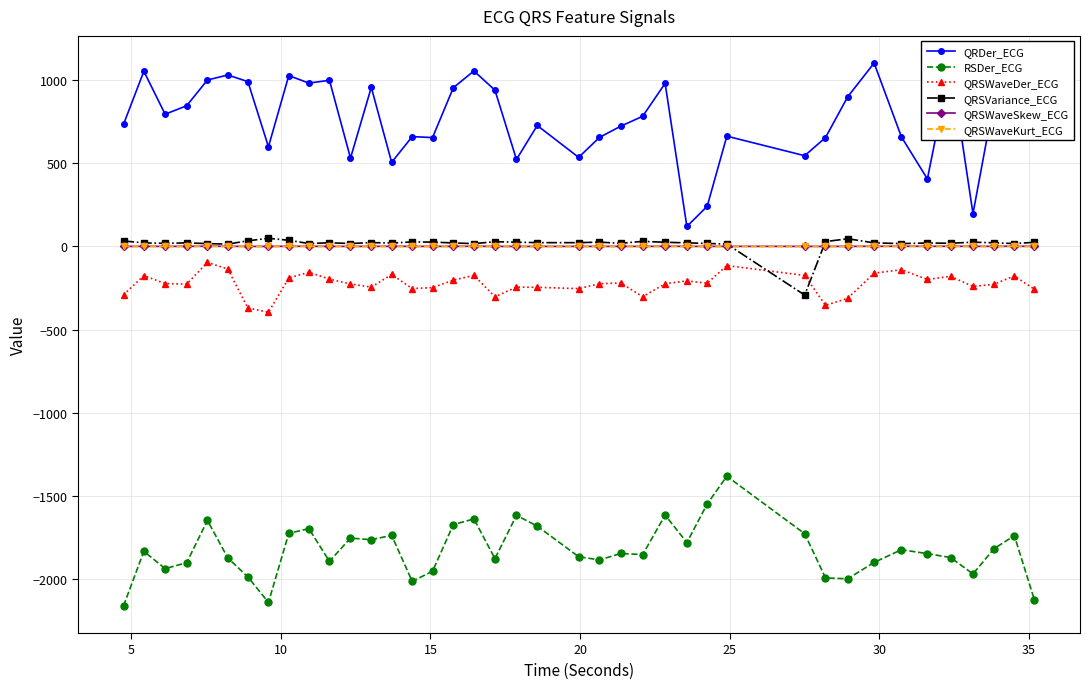

What is the value of the QRSWaveKurt_ECG point at the 27th from the left?

0.2